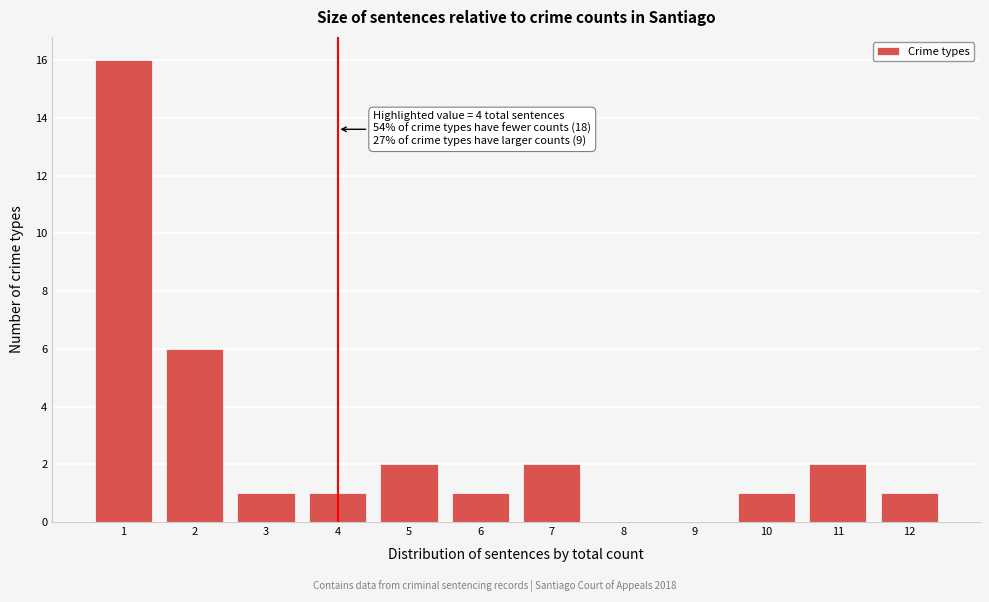

Reading left to right, transcribe all the data shown in this chart.

1=16	2=6	3=1	4=1	5=2	6=1	7=2	8=0	9=0	10=1	11=2	12=1